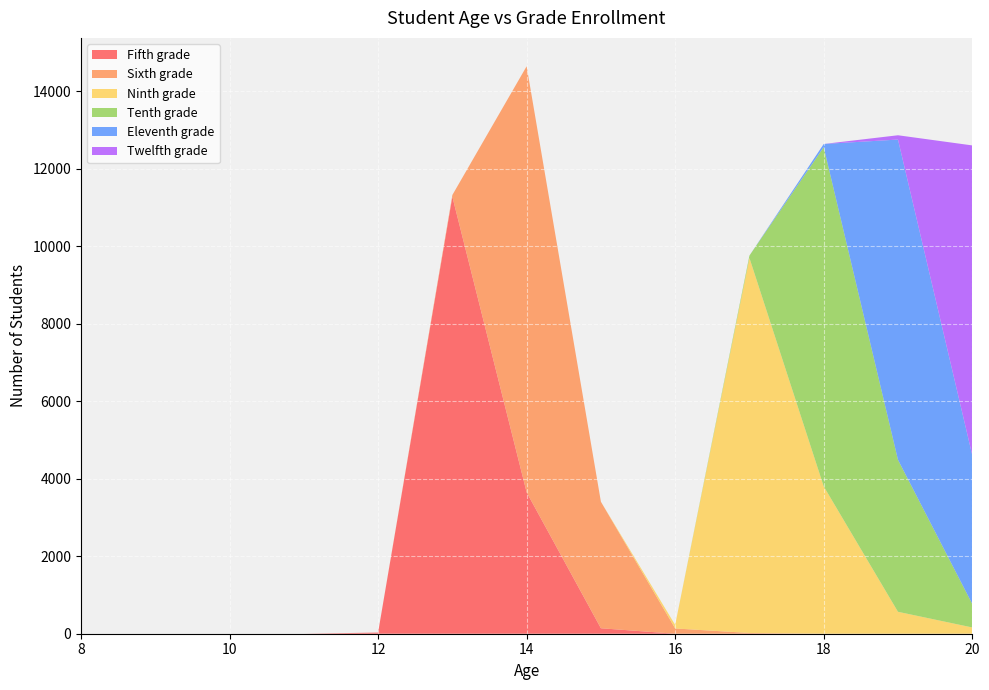

Reading left to right, list all the values displayed in this chart.

Fifth grade: 0	0	0	0	30	11273	3648	141	0	0	0	0	0
Sixth grade: 0	0	0	0	0	46	10992	3264	136	19	0	0	0
Ninth grade: 0	0	0	0	0	0	0	0	91	9675	3802	566	162
Tenth grade: 0	0	0	0	0	0	0	0	0	62	8751	3921	607
Eleventh grade: 0	0	0	0	0	0	0	0	0	0	82	8262	3837
Twelfth grade: 0	0	0	0	0	0	0	0	0	0	0	111	7992